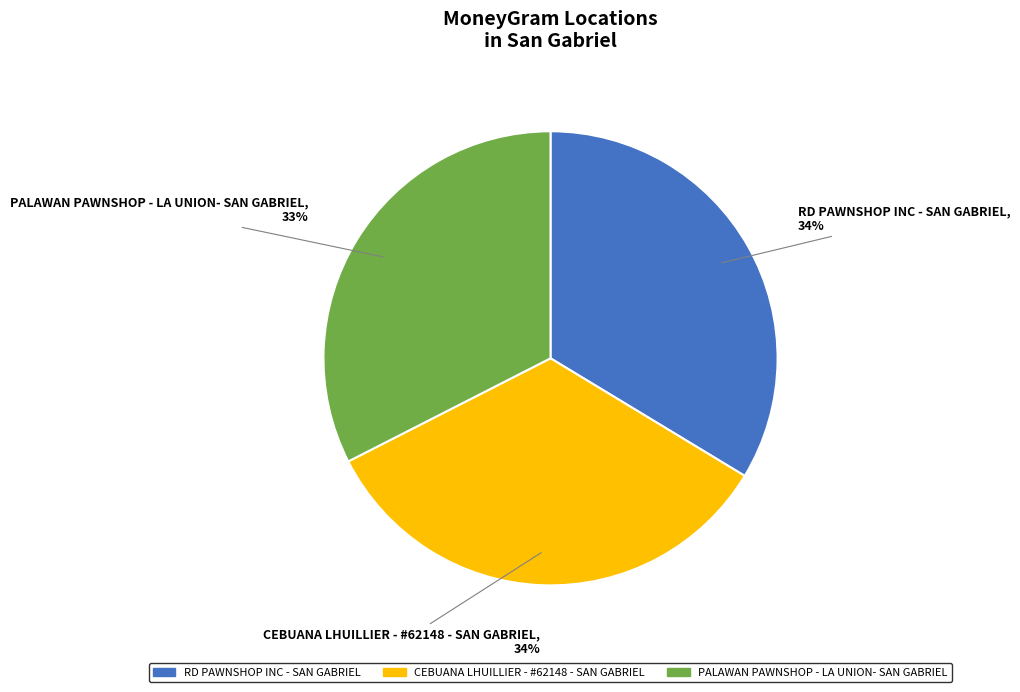

Do CEBUANA LHUILLIER - #62148 - SAN GABRIEL and RD PAWNSHOP INC - SAN GABRIEL together represent more than half of the pie?

Yes